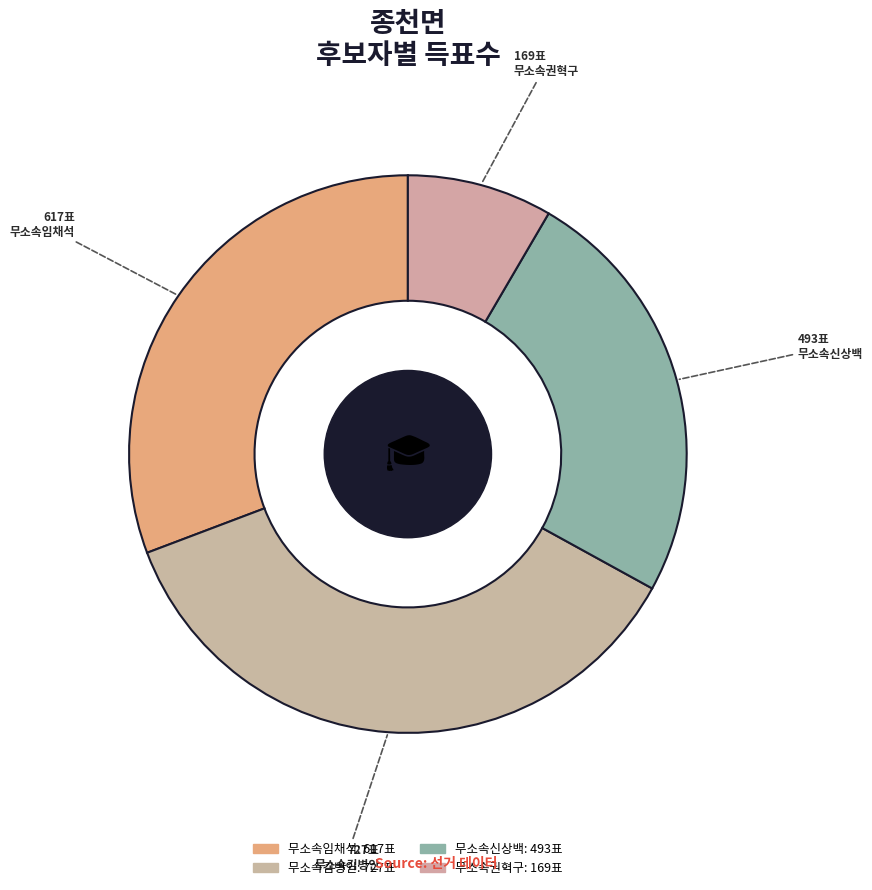

Which category has the smallest portion of the pie?

무소속권혁구